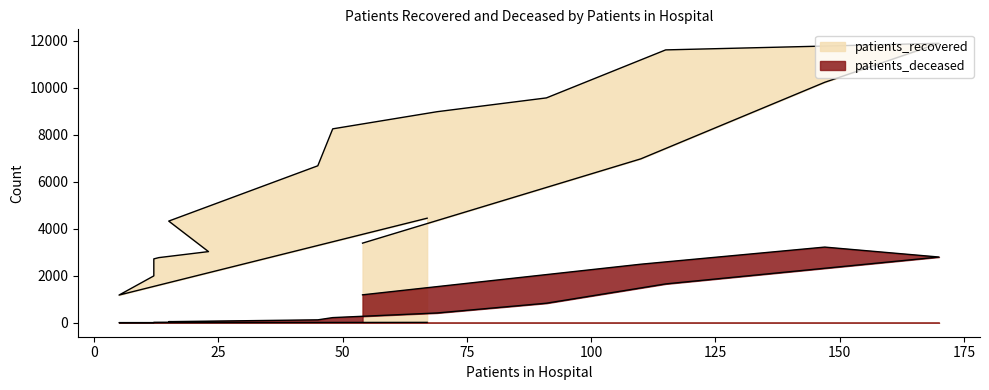

In patients_deceased, how many points are higher than both neighbors (excluding endpoints)?

1